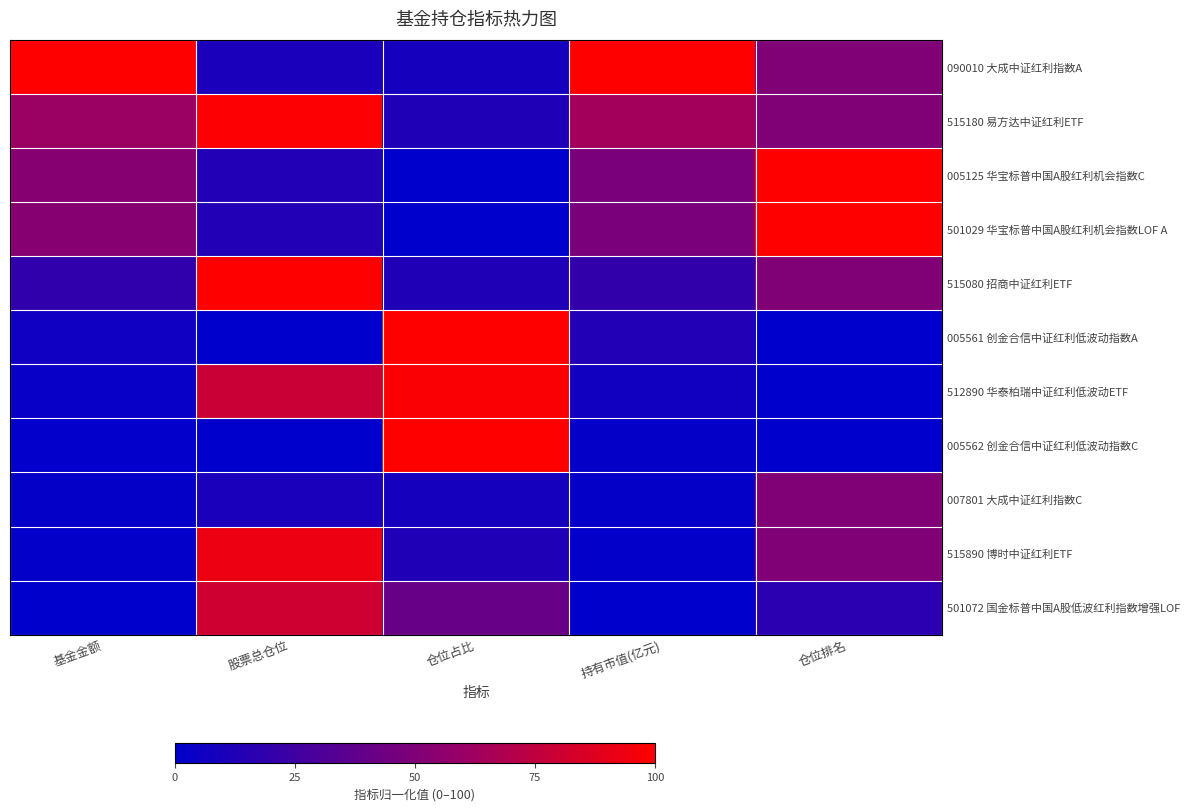

How many categories are shown in the chart?

5